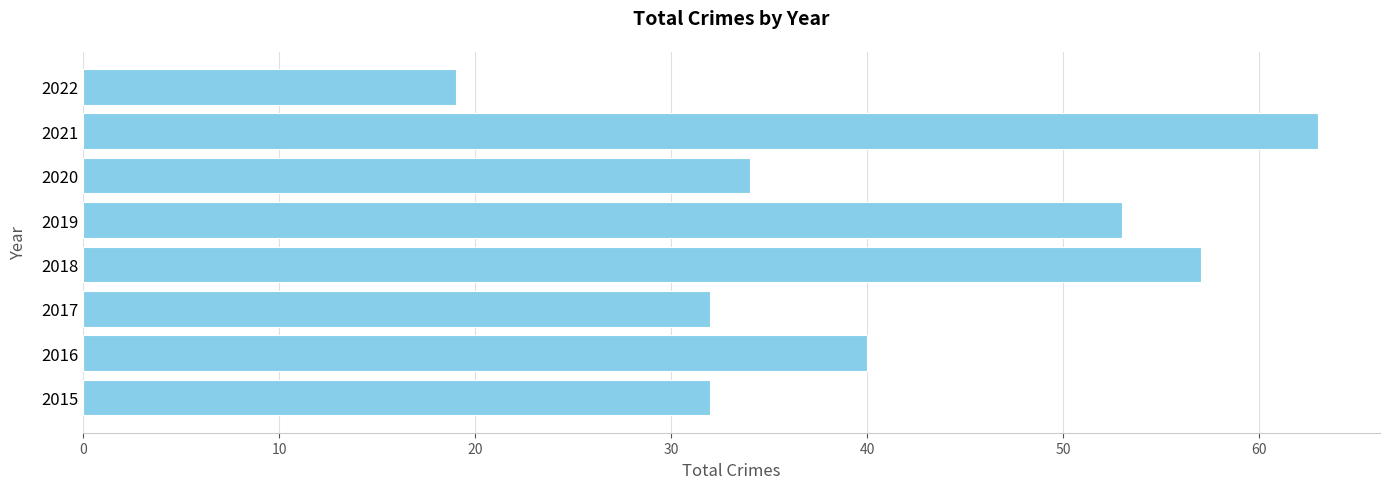

What is the difference between the maximum and minimum values?

44